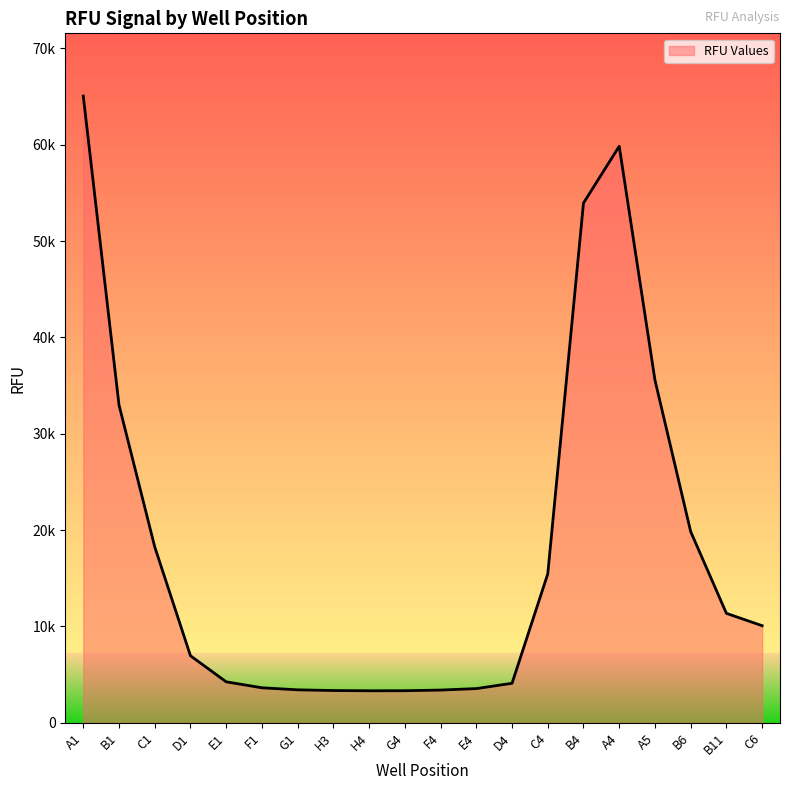

Does the chart display data point markers on the line(s)?

No